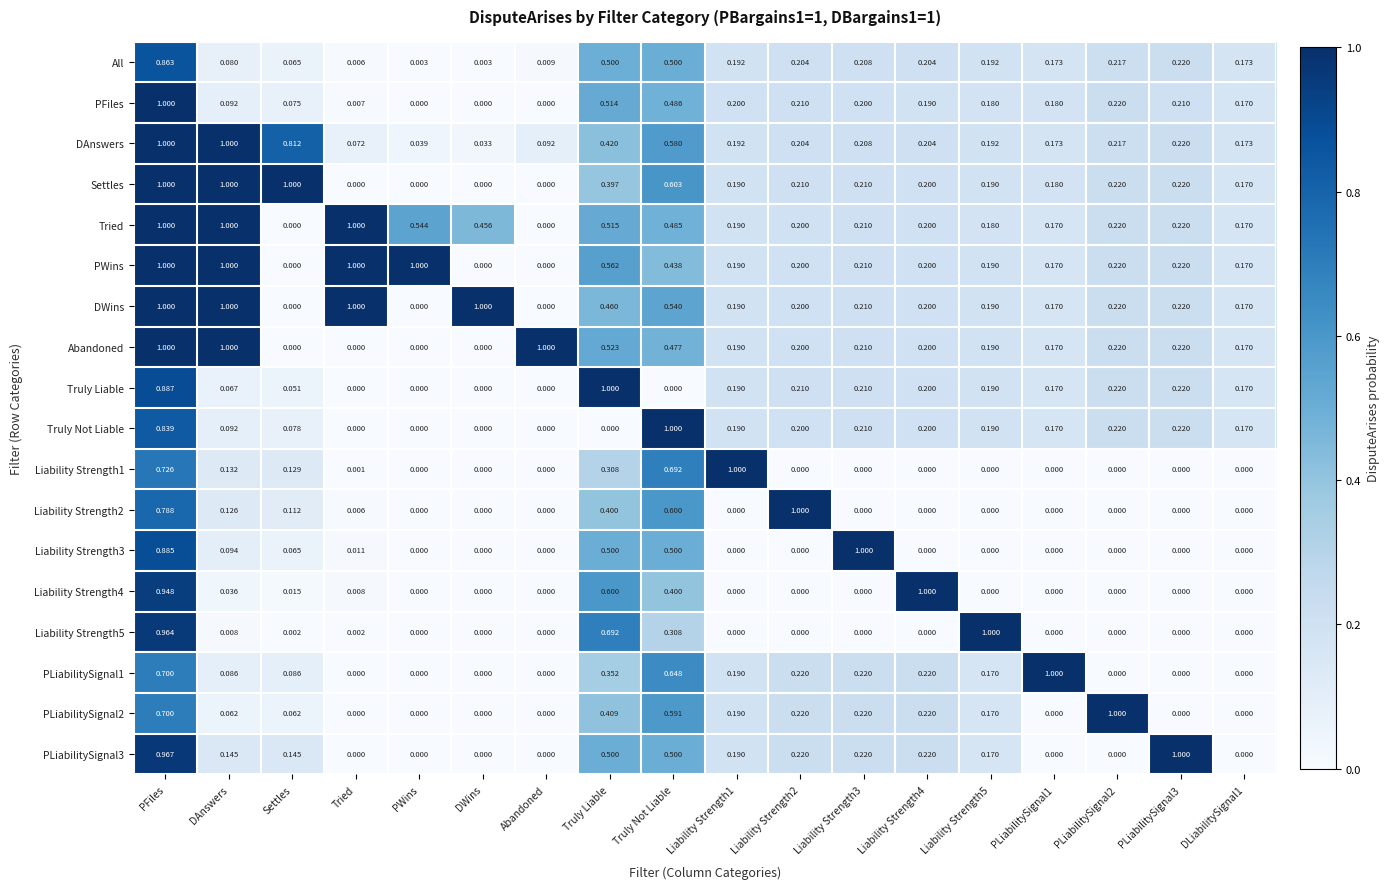

Between Abandoned and DLiabilitySignal1, which series saw the biggest shift?

Abandoned